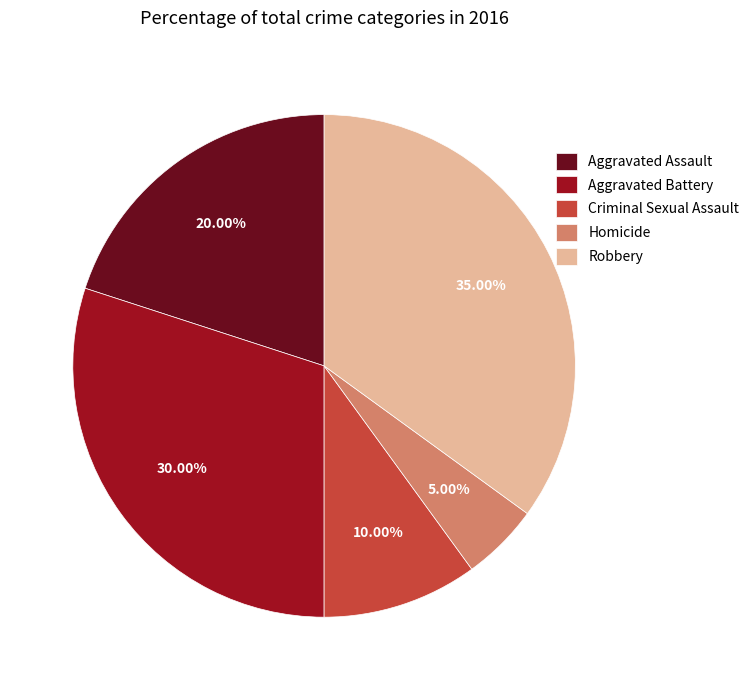

The Aggravated Assault slice represents 20% of the pie. True or false?

True